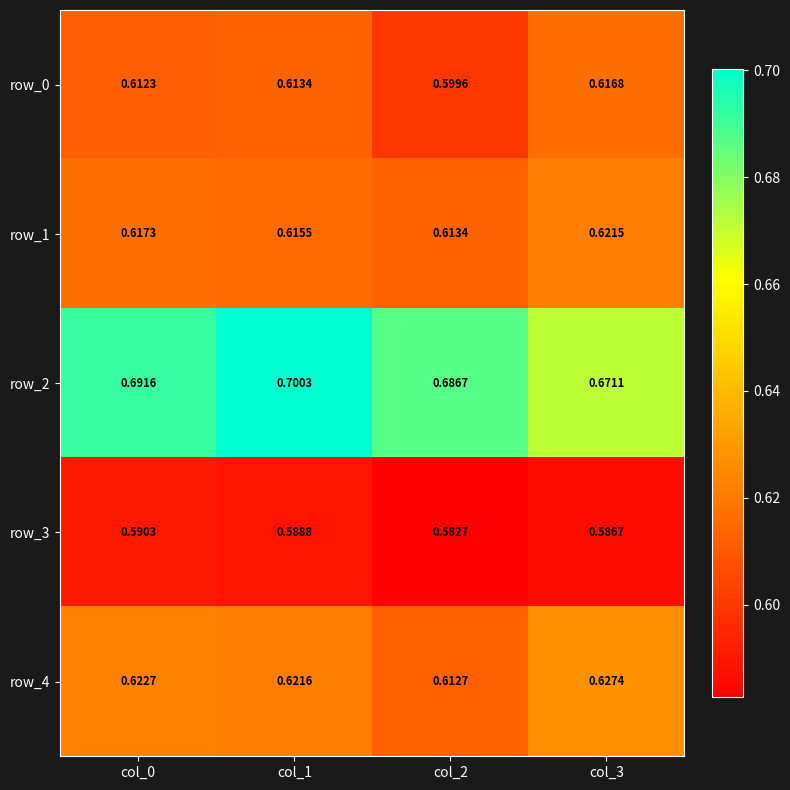

The value of row_2 at col_0 is 0.7. True or false?

True